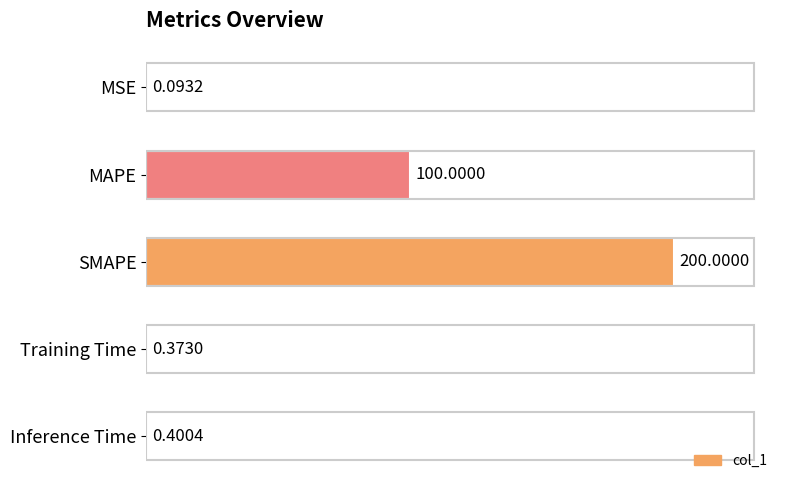

Where is the data nearest to the value 100?

MAPE